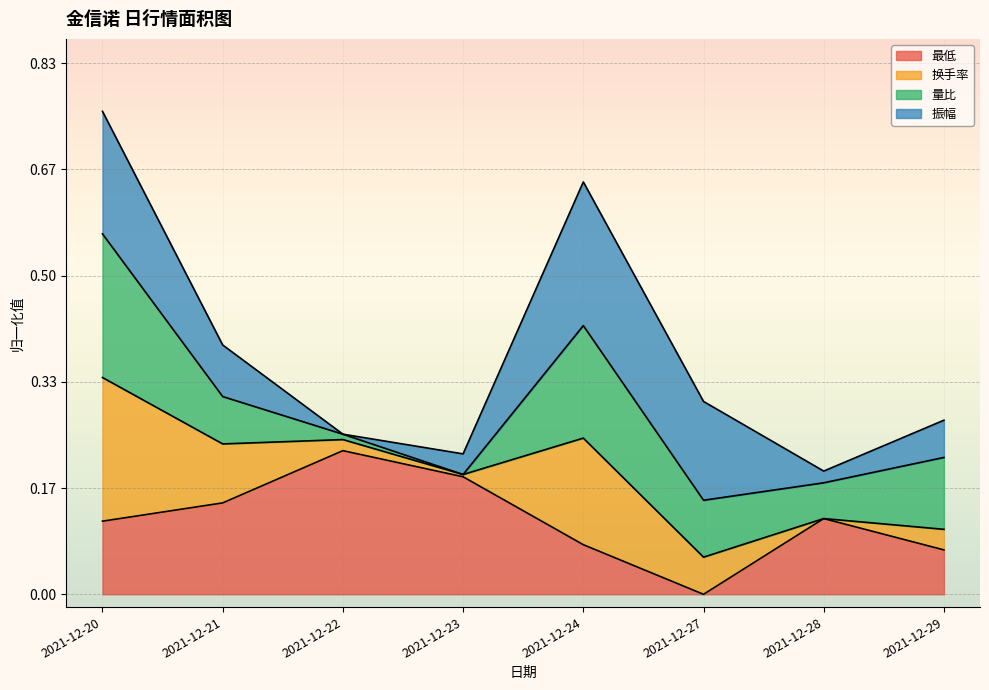

What are all the series names shown in the legend?

最低, 换手率, 量比, 振幅